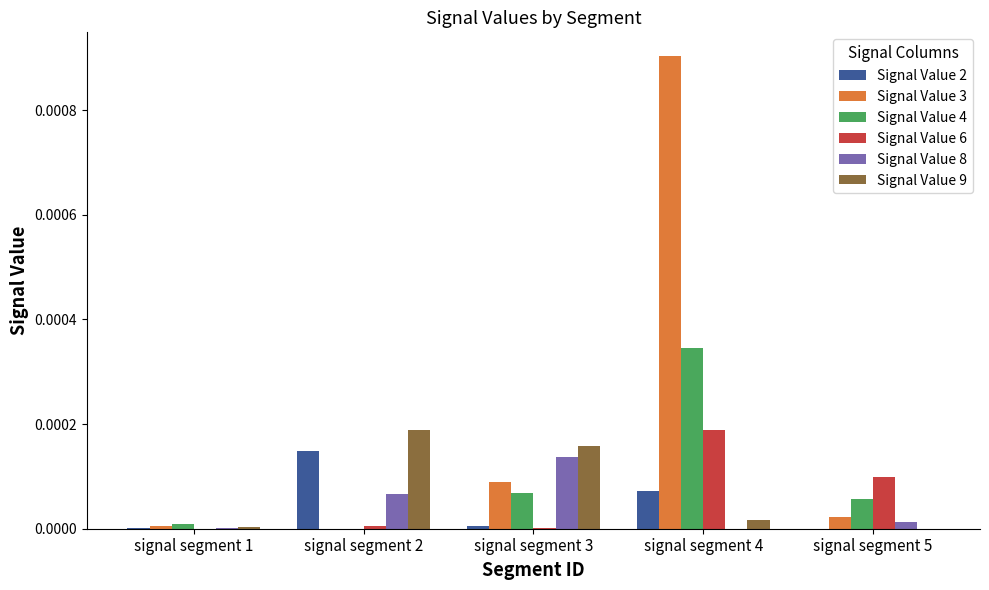

Which label corresponds to the largest value in the chart?

signal segment 4